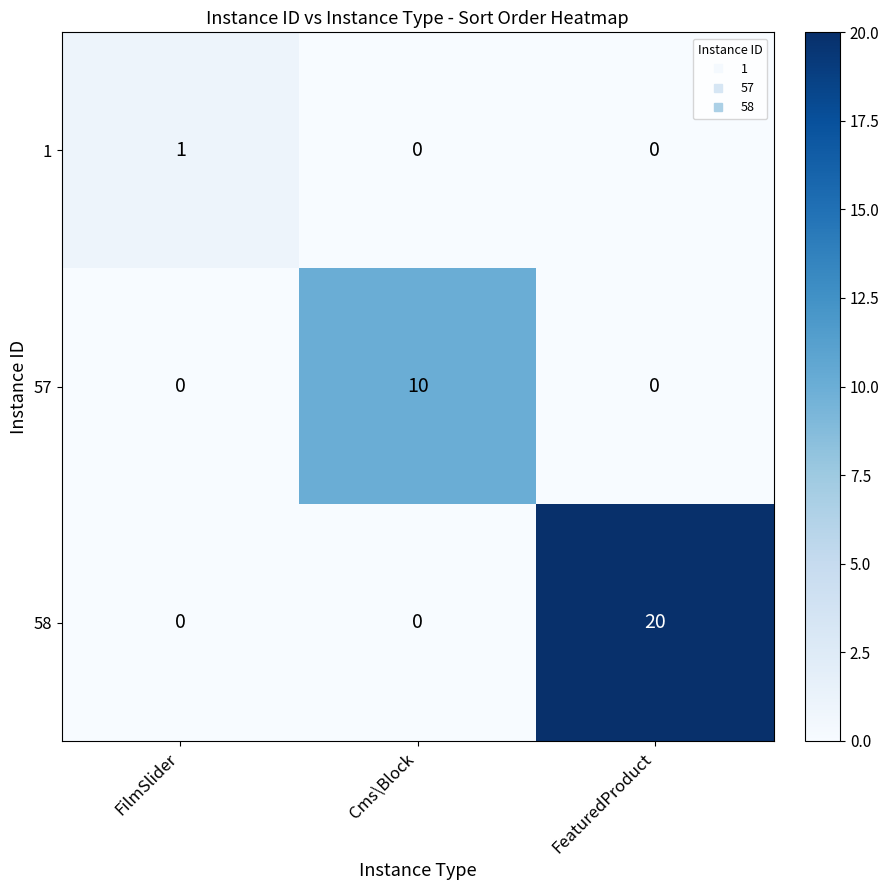

True or false: 1 has a value of 0 at Cms\Block.

True